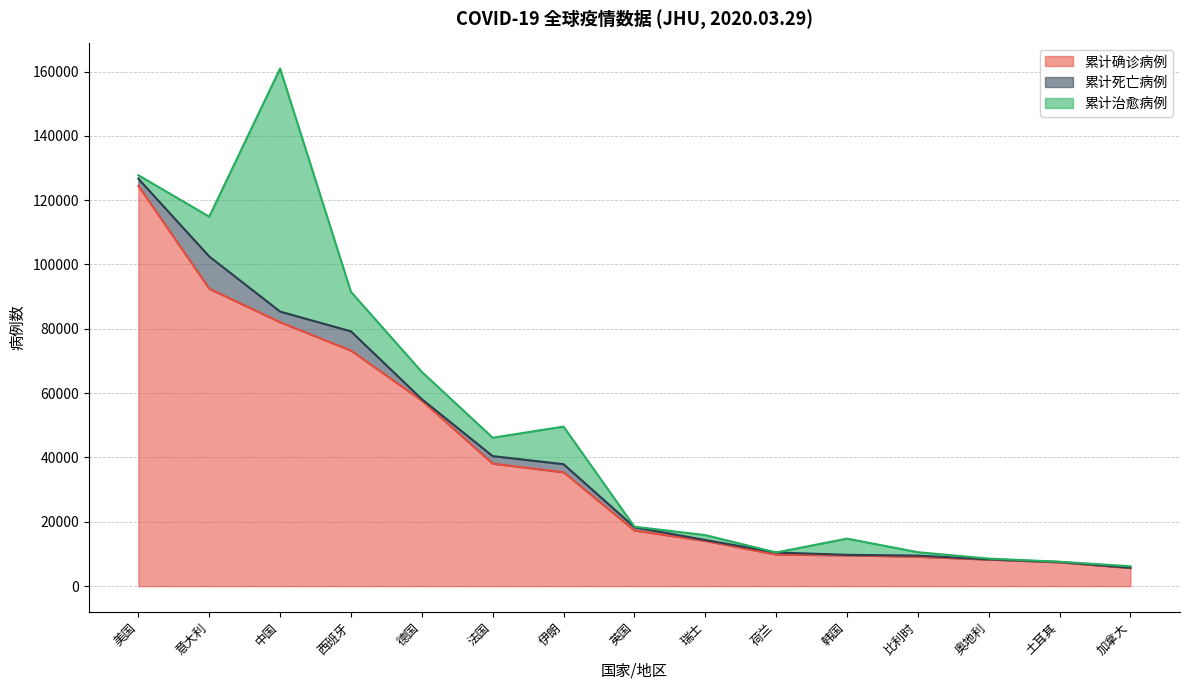

Is the value of 累计确诊病例 at 韩国 greater than the value of 累计治愈病例 at 韩国?

Yes